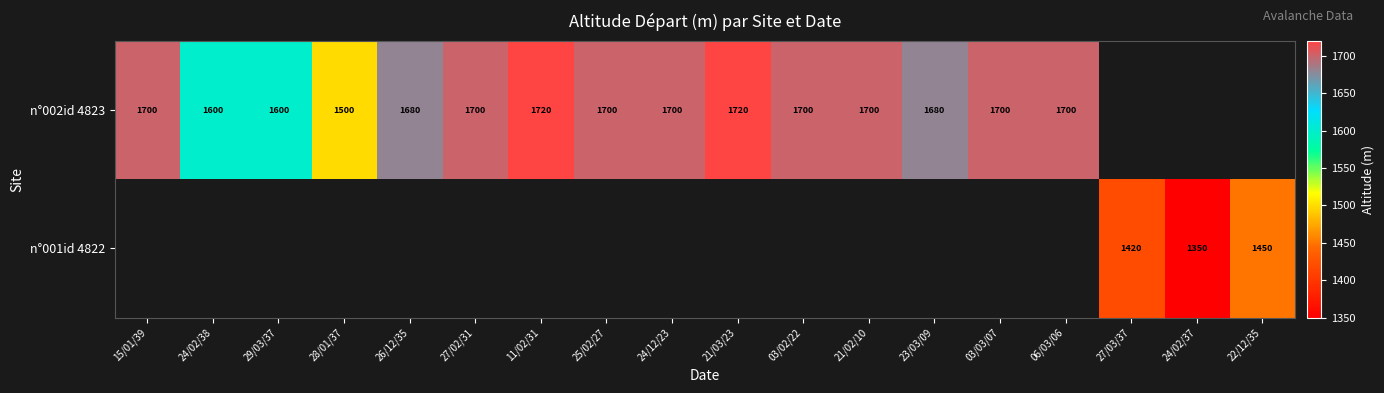

Is the value of n°002id 4823 at 25/02/27 greater than the value of n°001id 4822 at 22/12/35?

Yes